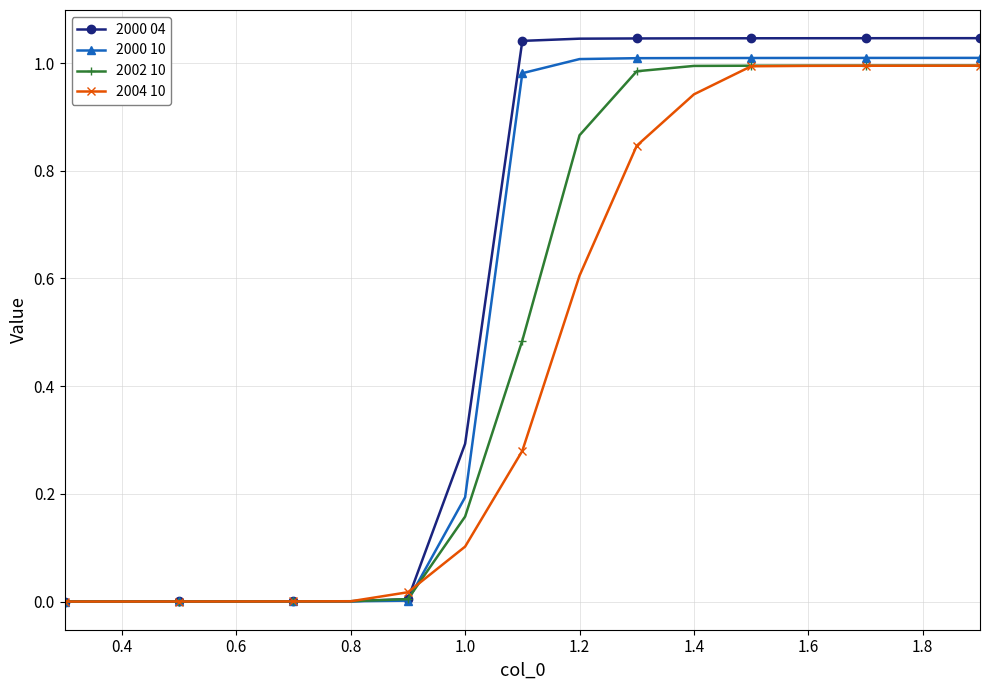

Which series has the largest range (max minus min)?

2000 04